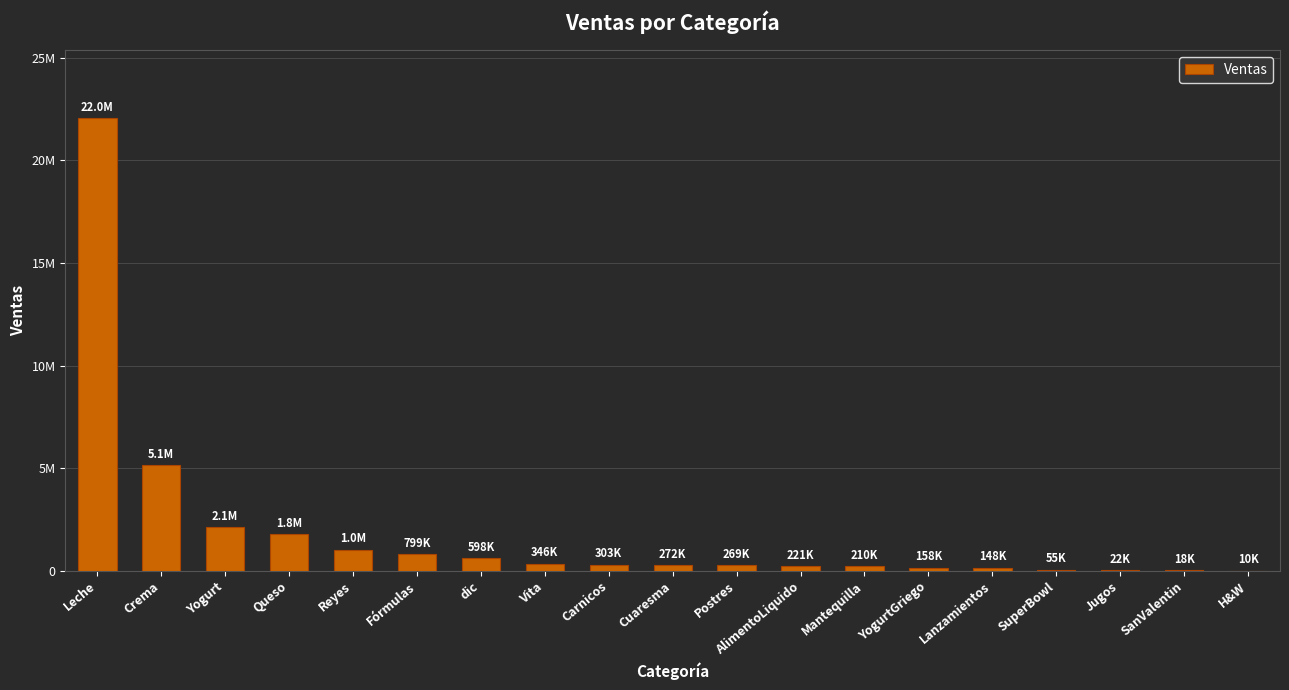

Rank the categories by value from highest to lowest.

Leche, Crema, Yogurt, Queso, Reyes, Fórmulas, dic, Vita, Carnicos, Cuaresma, Postres, AlimentoLiquido, Mantequilla, YogurtGriego, Lanzamientos, SuperBowl, Jugos, SanValentin, H&W